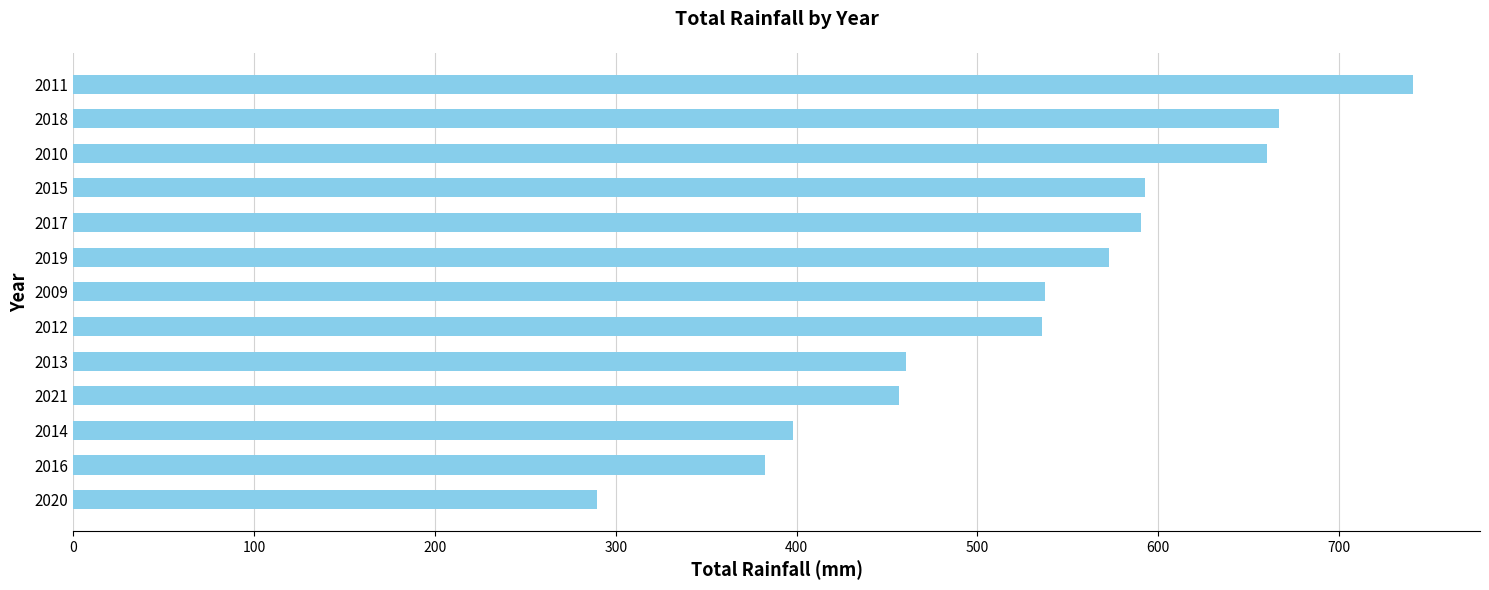

Is it true that the value at 2014 is 203.7?

False